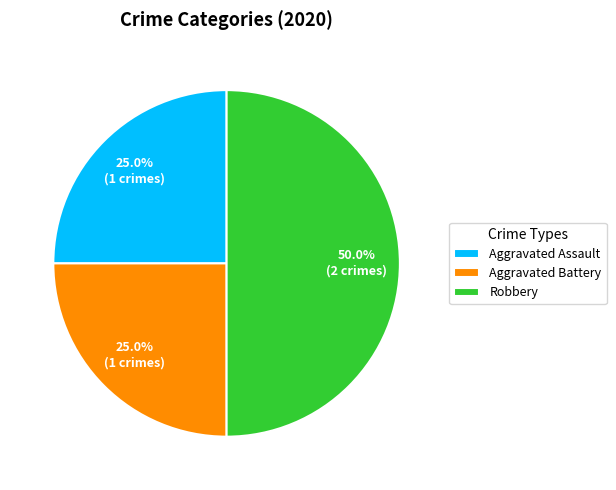

How many segments does this pie chart have?

3